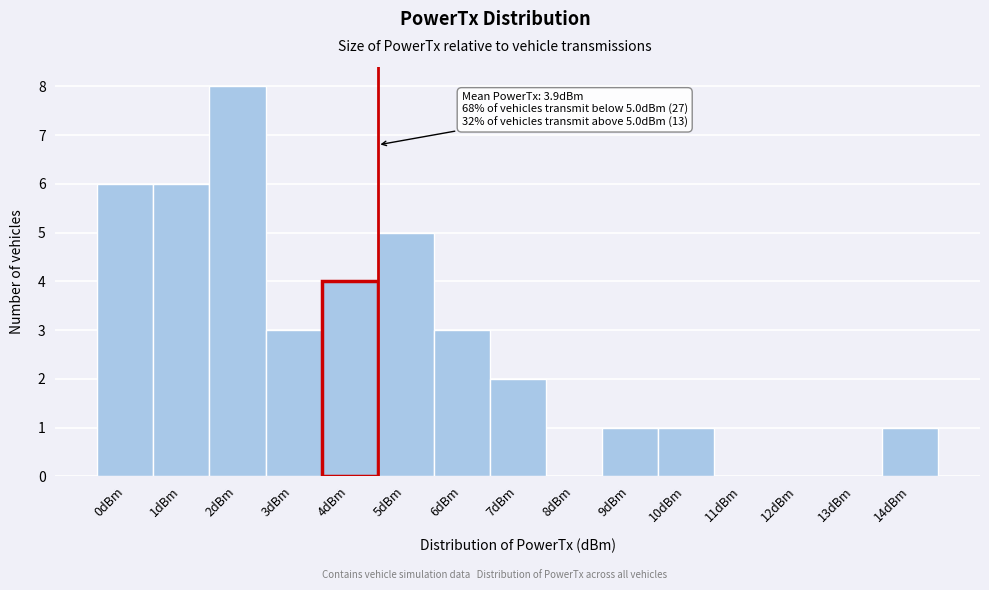

Reading right to left, transcribe all the data shown in this chart.

14dBm=1	13dBm=0	12dBm=0	11dBm=0	10dBm=1	9dBm=1	8dBm=0	7dBm=2	6dBm=3	5dBm=5	4dBm=4	3dBm=3	2dBm=8	1dBm=6	0dBm=6